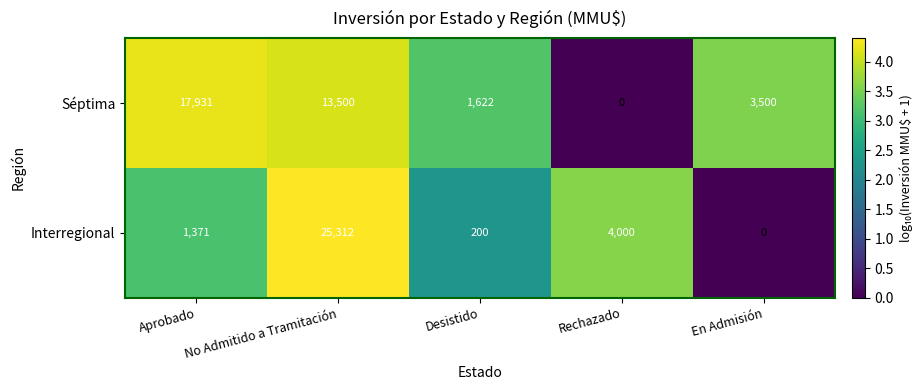

Which category has the highest value across all series?

No Admitido a Tramitación